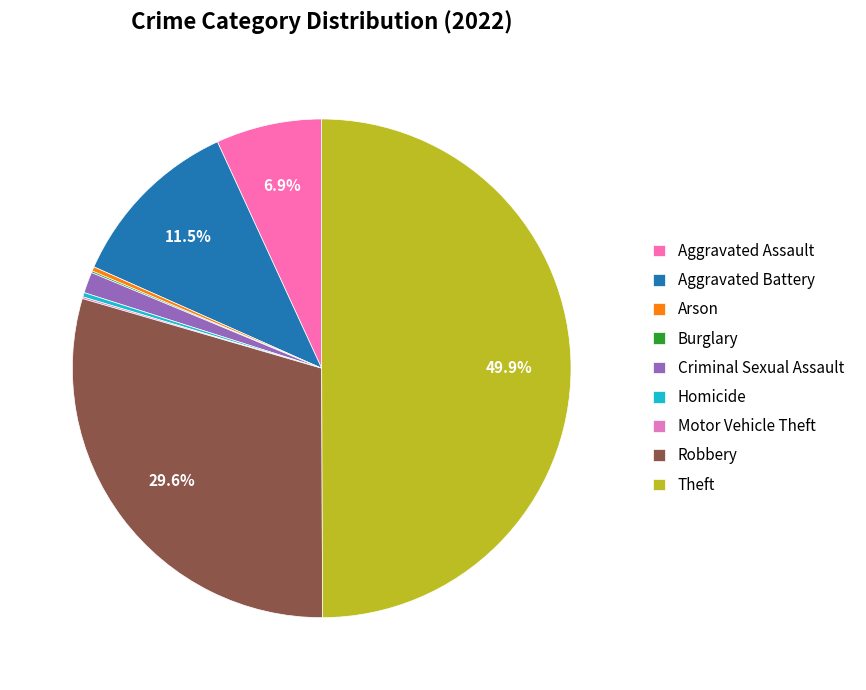

Approximately how many times larger is the value at Aggravated Battery compared to Aggravated Assault?

1.7